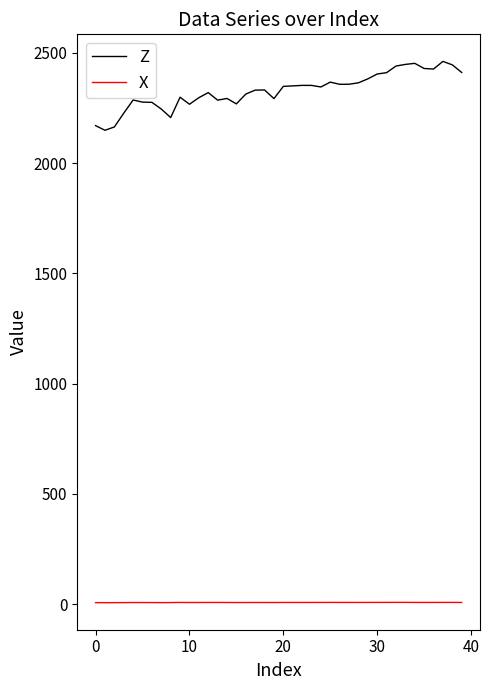

What are all the series names shown in the legend?

Z, X